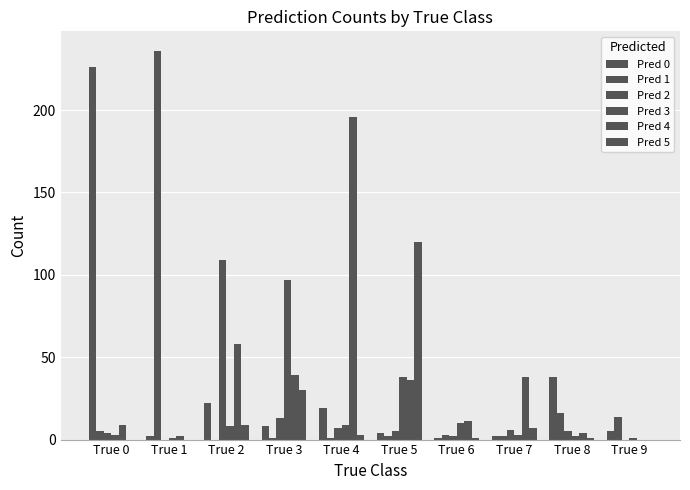

Reading right to left, transcribe all the data shown in this chart.

Pred 0: 5	38	2	1	4	19	8	22	2	226
Pred 1: 14	16	2	3	2	1	1	0	236	5
Pred 2: 0	5	6	2	5	7	13	109	0	4
Pred 3: 1	2	3	10	38	9	97	8	1	3
Pred 4: 0	4	38	11	36	196	39	58	2	9
Pred 5: 0	1	7	1	120	3	30	9	0	0